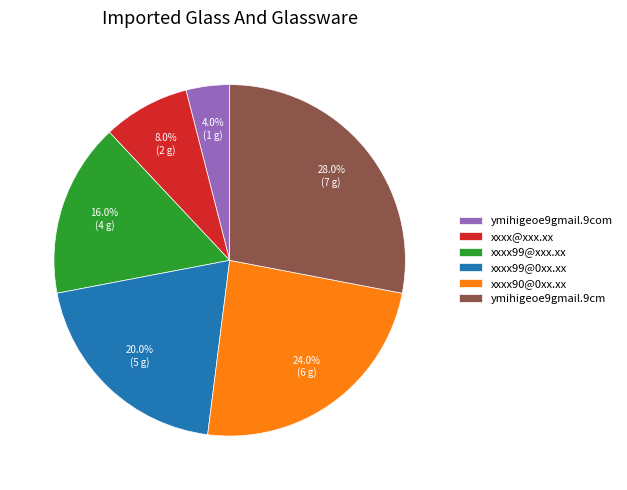

How many slices are in this pie chart?

6